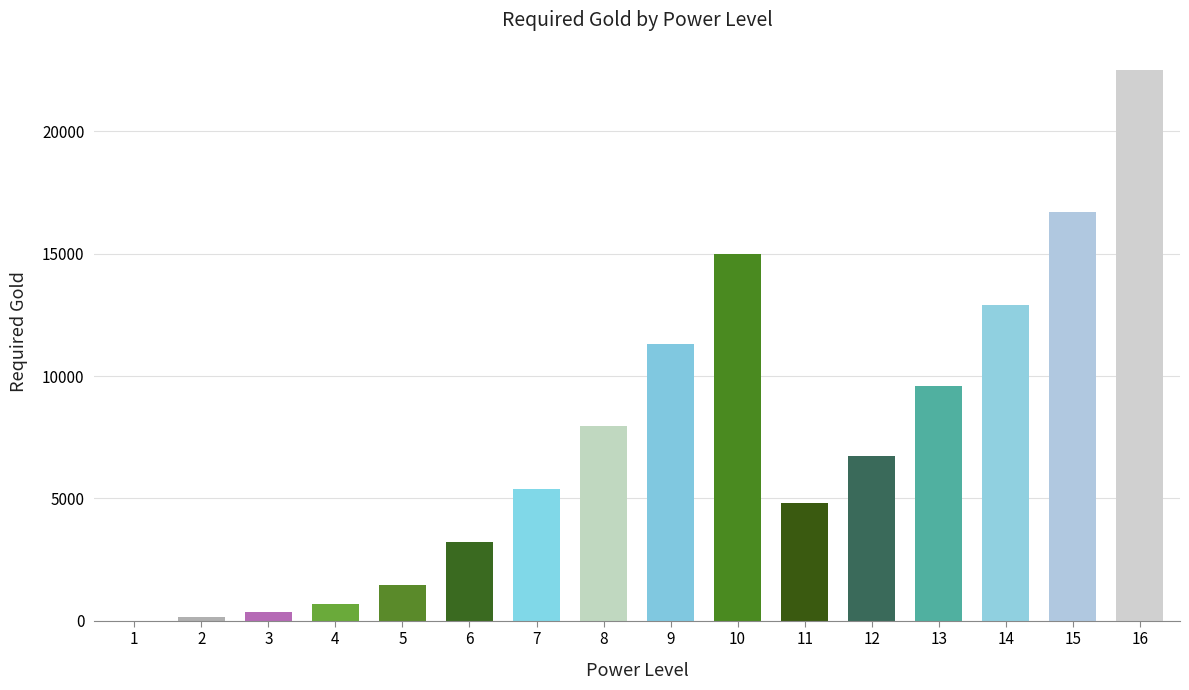

Reading right to left, extract all data points from this chart.

16=22500	15=16700	14=12900	13=9600	12=6750	11=4800	10=15000	9=11300	8=7950	7=5400	6=3200	5=1450	4=680	3=340	2=150	1=0